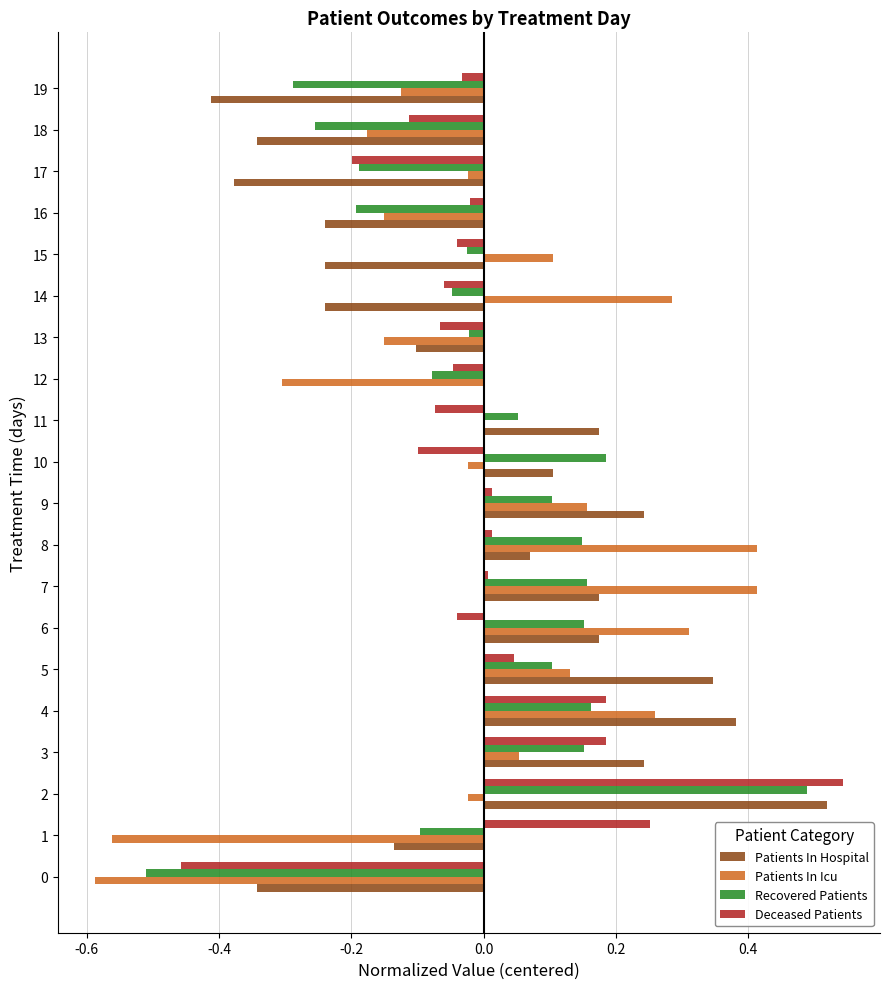

The value of Patients In Hospital at 8 is 0.0. True or false?

False